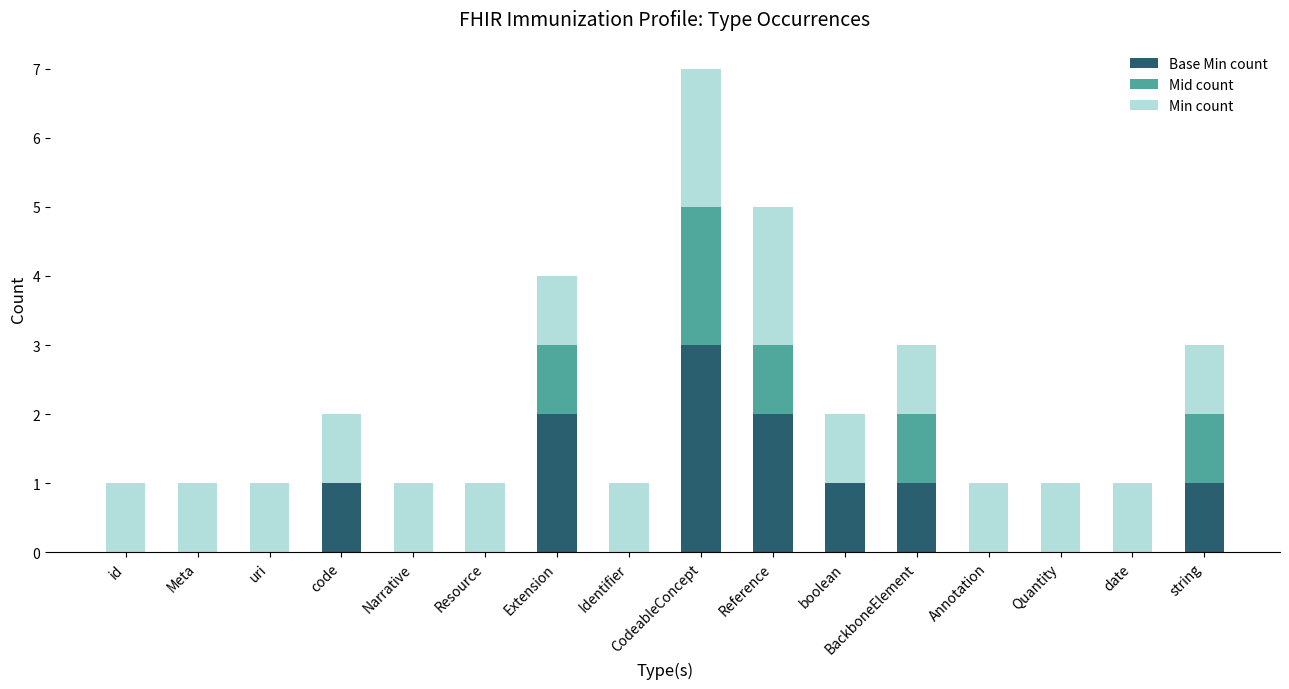

What is the total value across all series at BackboneElement?

3